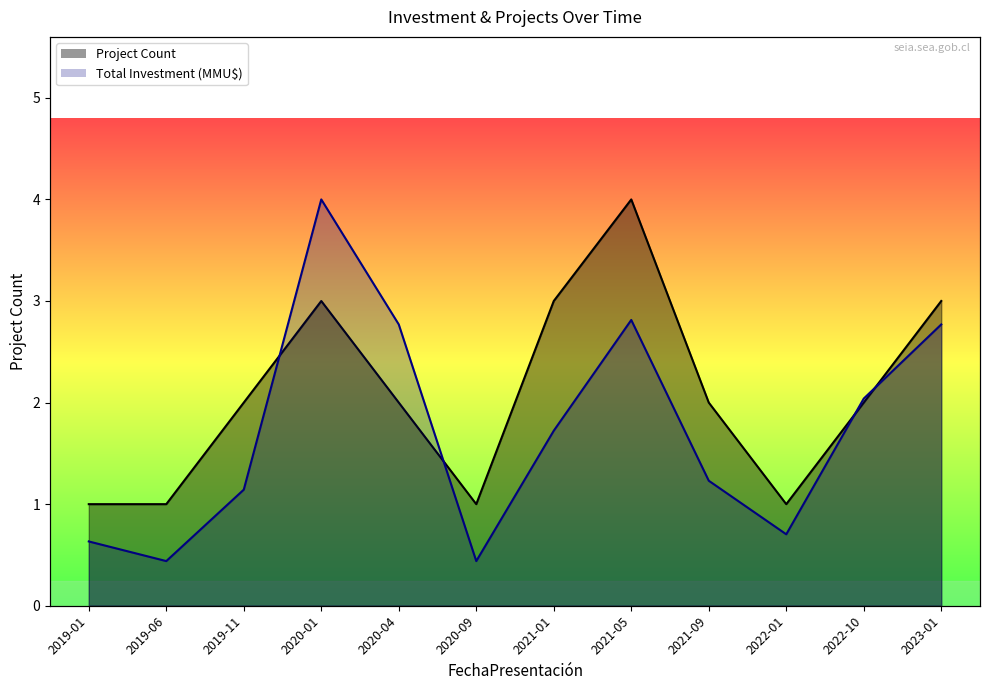

Where do Project Count and Total Investment (MMU$) first cross each other?

2019-11 and 2020-01